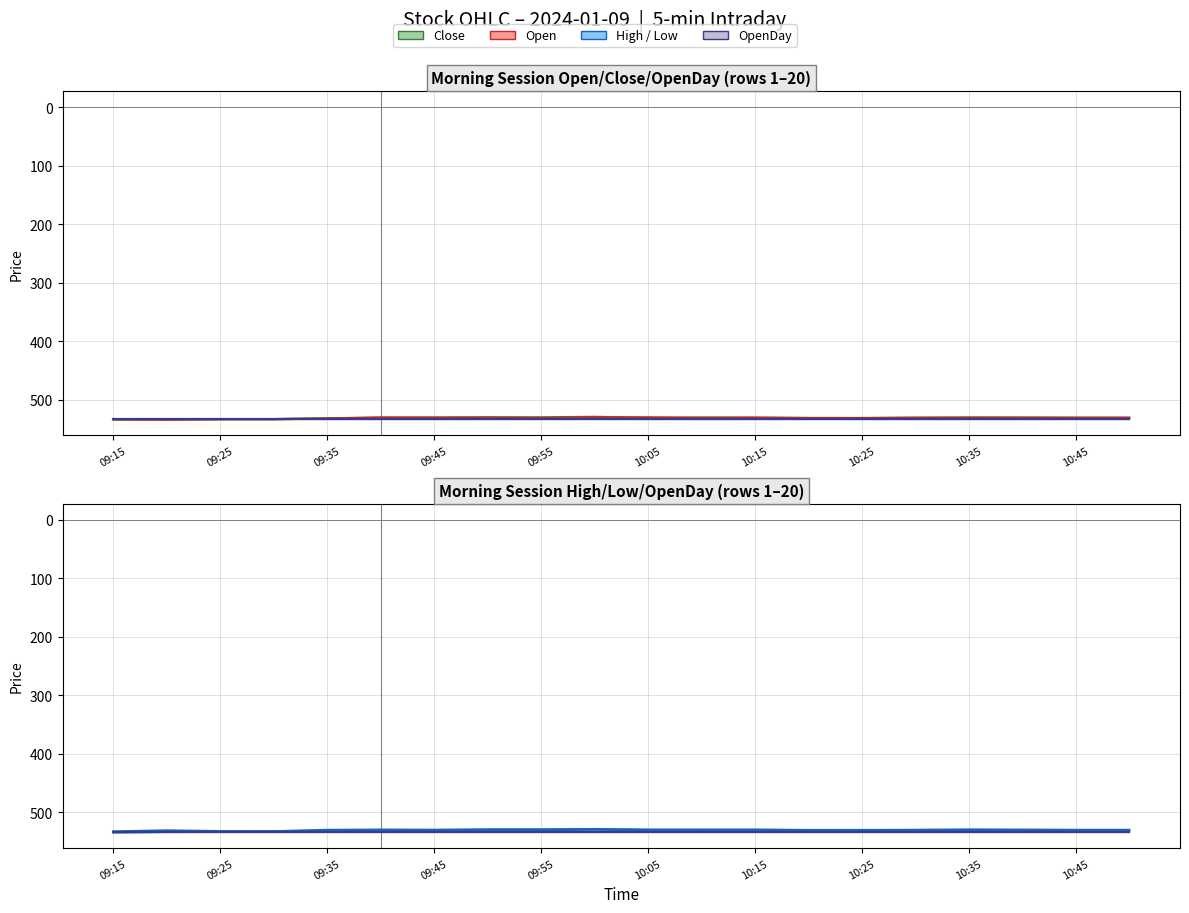

What is the value of the OpenDay point at the 8th from the left?

533.4